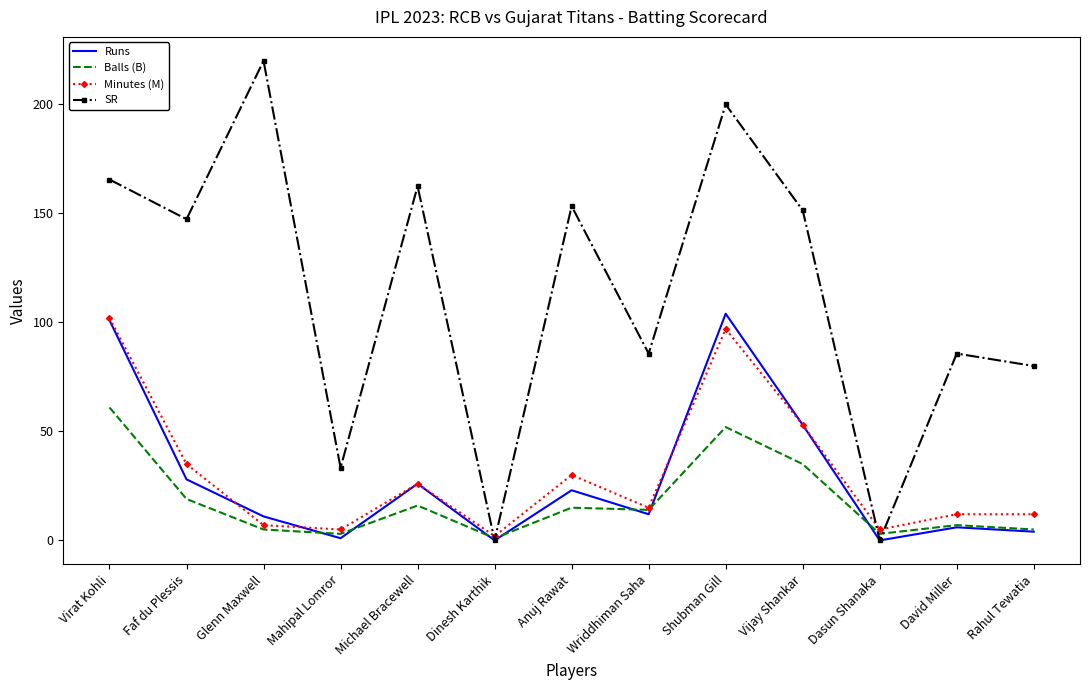

What is the difference between the second highest and minimum values in the Balls (B) series?

51.0